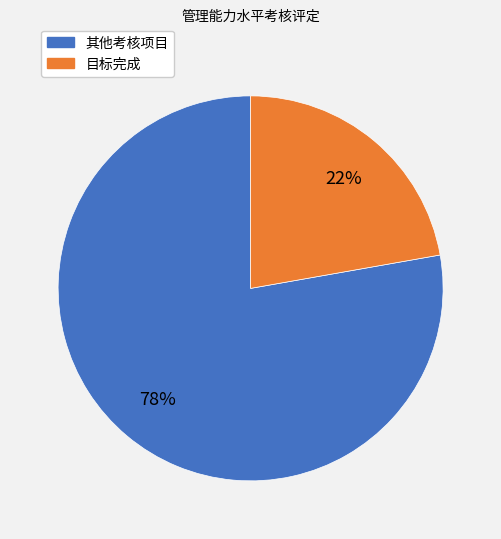

Is there any slice that represents more than half of the pie?

Yes